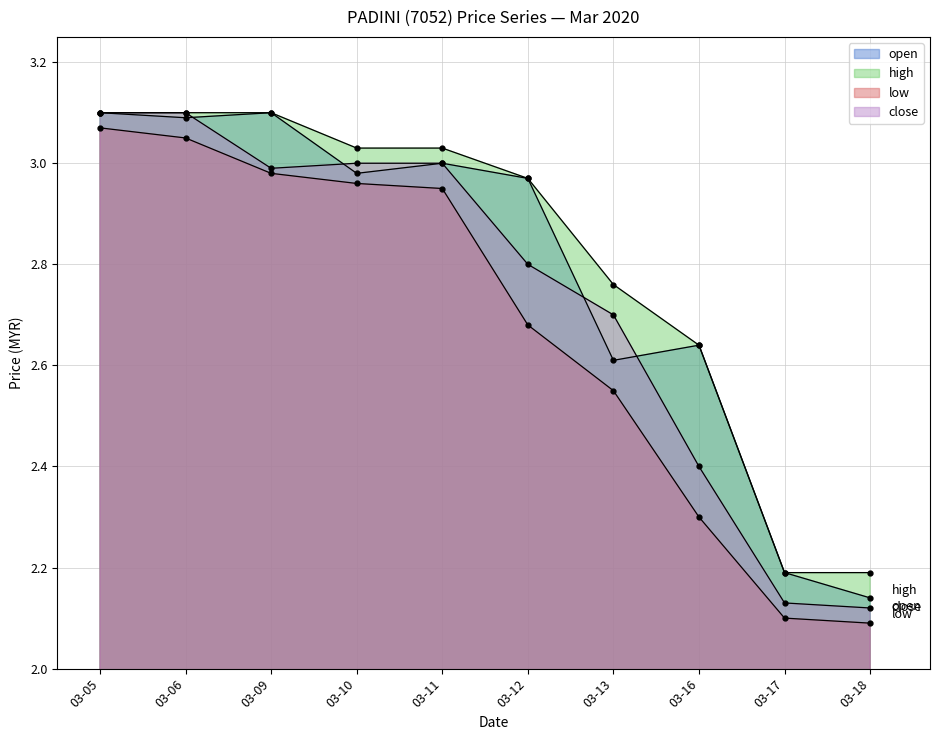

Which series has the widest spread of values?

low